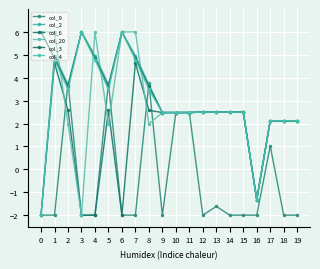

How many negative values does the col_4 series have?

2